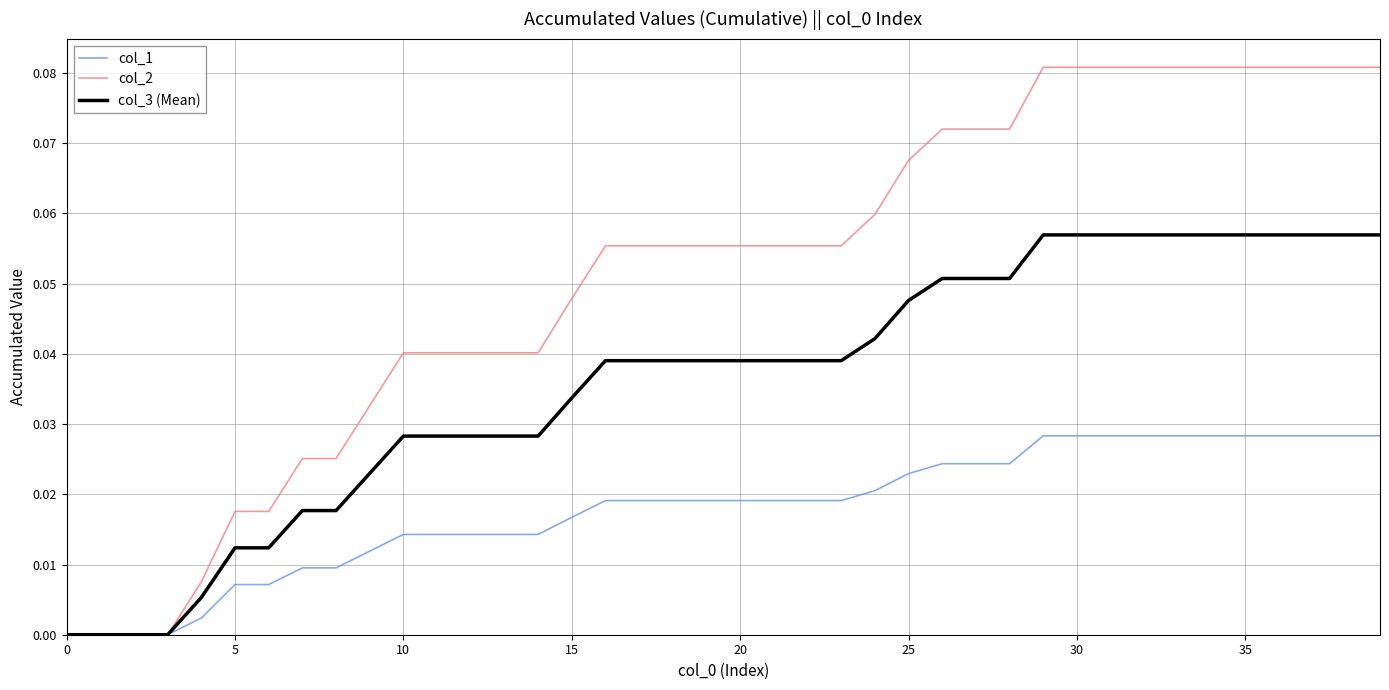

Which series has the largest total across all categories?

col_2